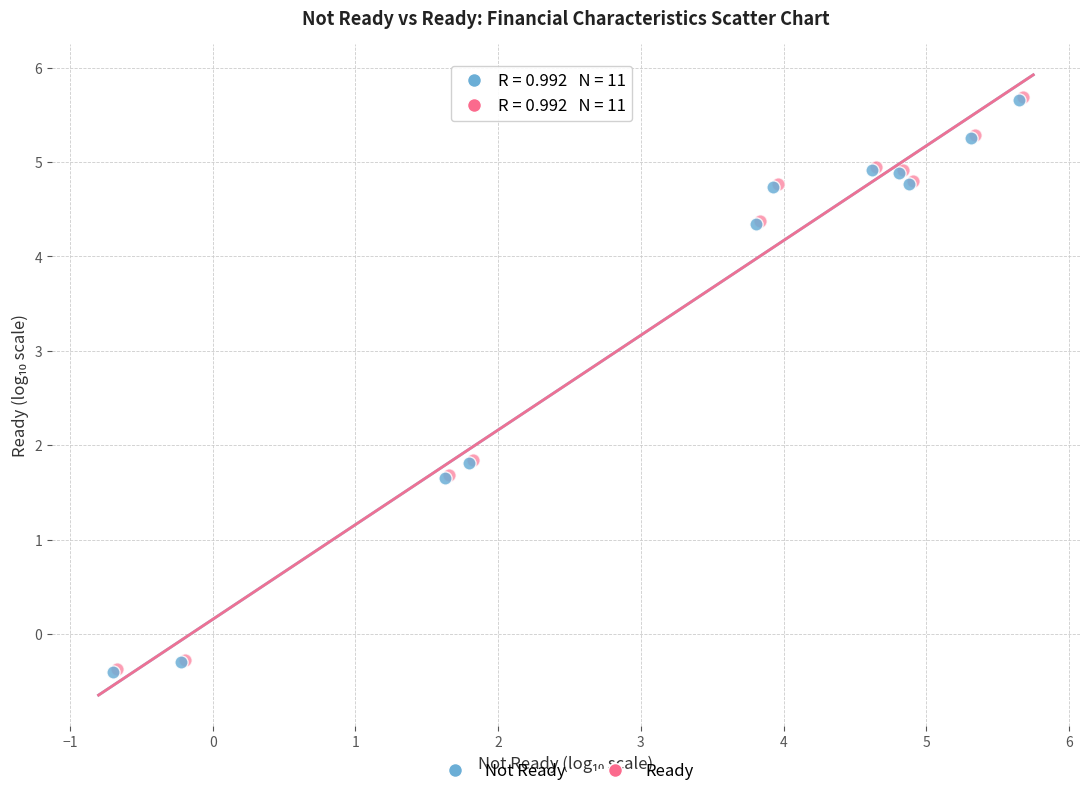

What are all the series names shown in the legend?

Not Ready, Ready